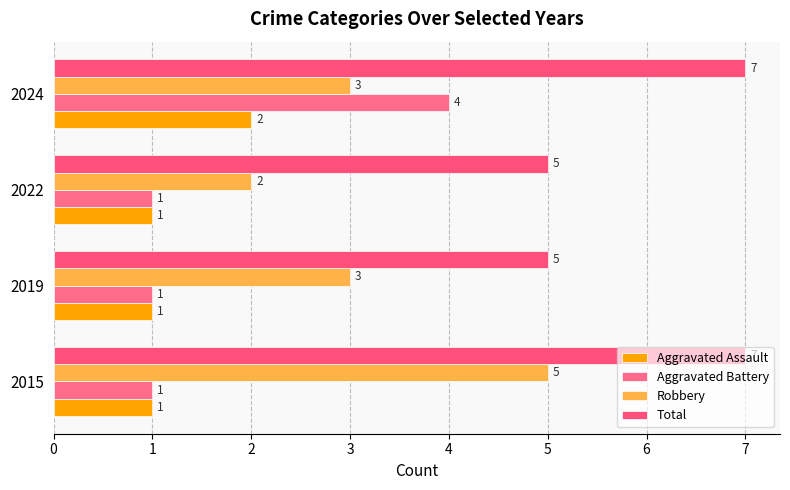

What is the difference between the maximum and minimum values in the Robbery series?

3